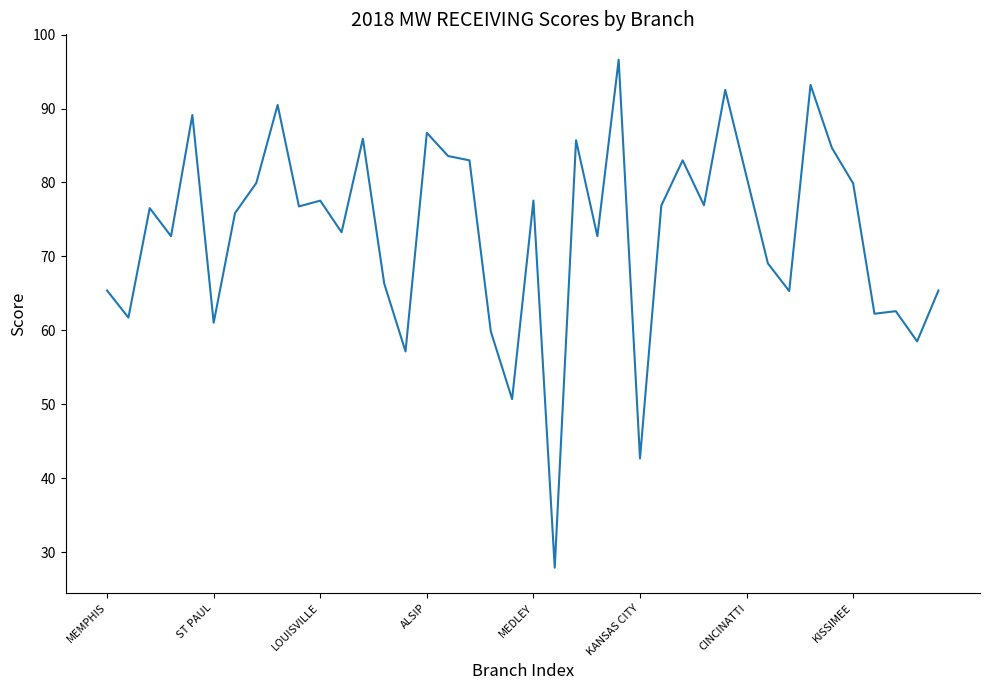

What is the minimum value shown in the chart?

27.9